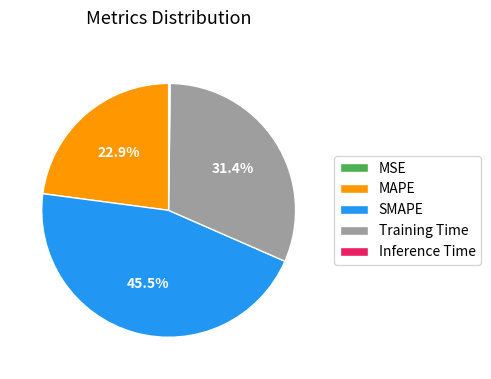

Which category has the biggest portion of the pie?

SMAPE